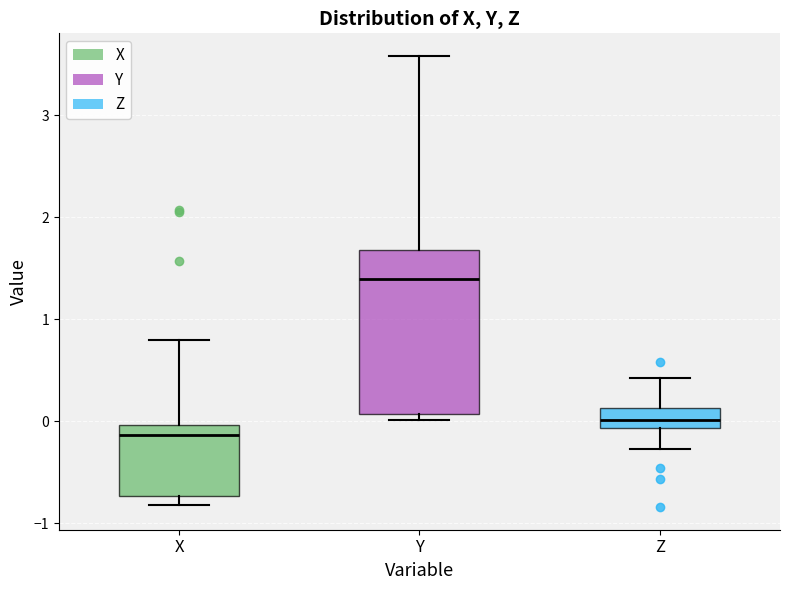

Reading left to right, transcribe this box plot: for each box, give where its median line is, the range the box spans, and where its two whiskers end, as read against the y-axis. The values are not printed on the chart, so give them approximately, as read against the axis.

X: median -0.1, box -0.7 to 0.0, whiskers -0.8 to 0.8
Y: median 1.4, box 0.1 to 1.7, whiskers 0.0 to 3.6
Z: median 0.0, box -0.1 to 0.1, whiskers -0.3 to 0.4